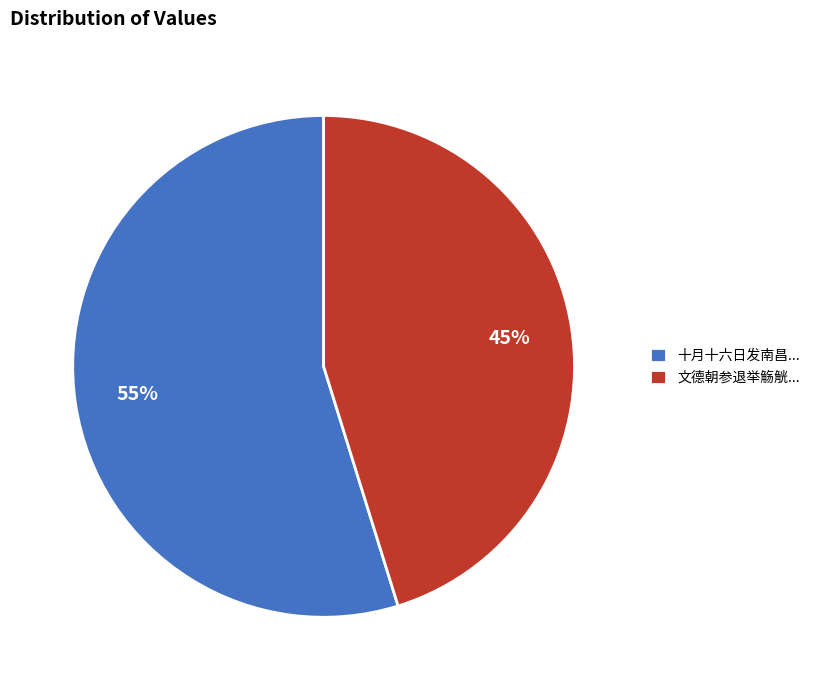

How many segments does this pie chart have?

2